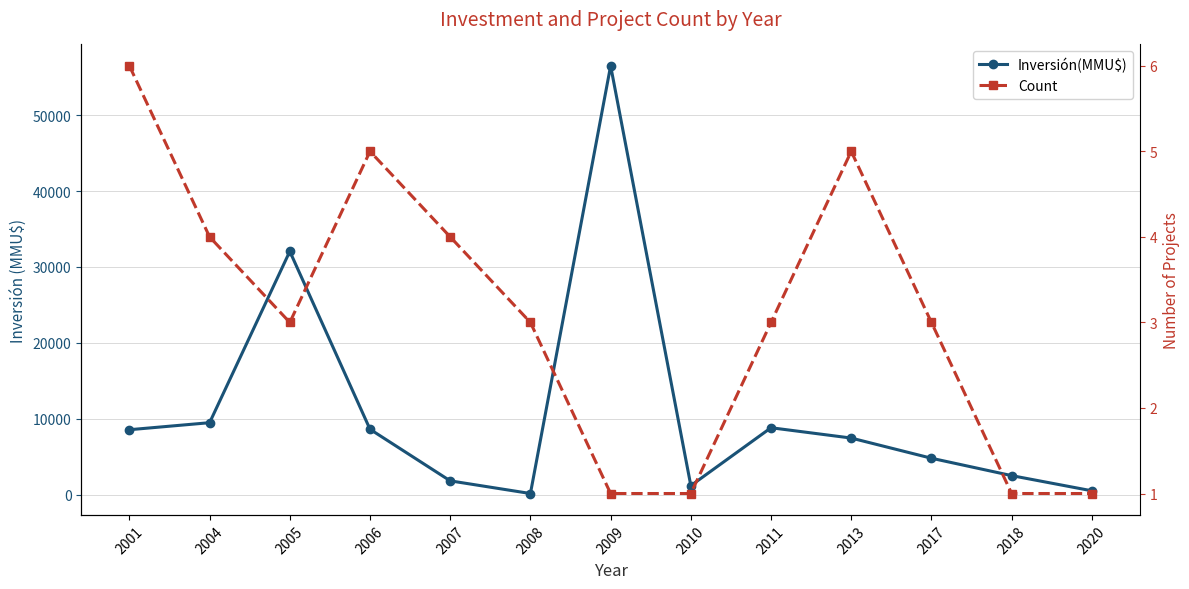

What is the value of the Inversión(MMU$) point at the 11th from the left?

4791